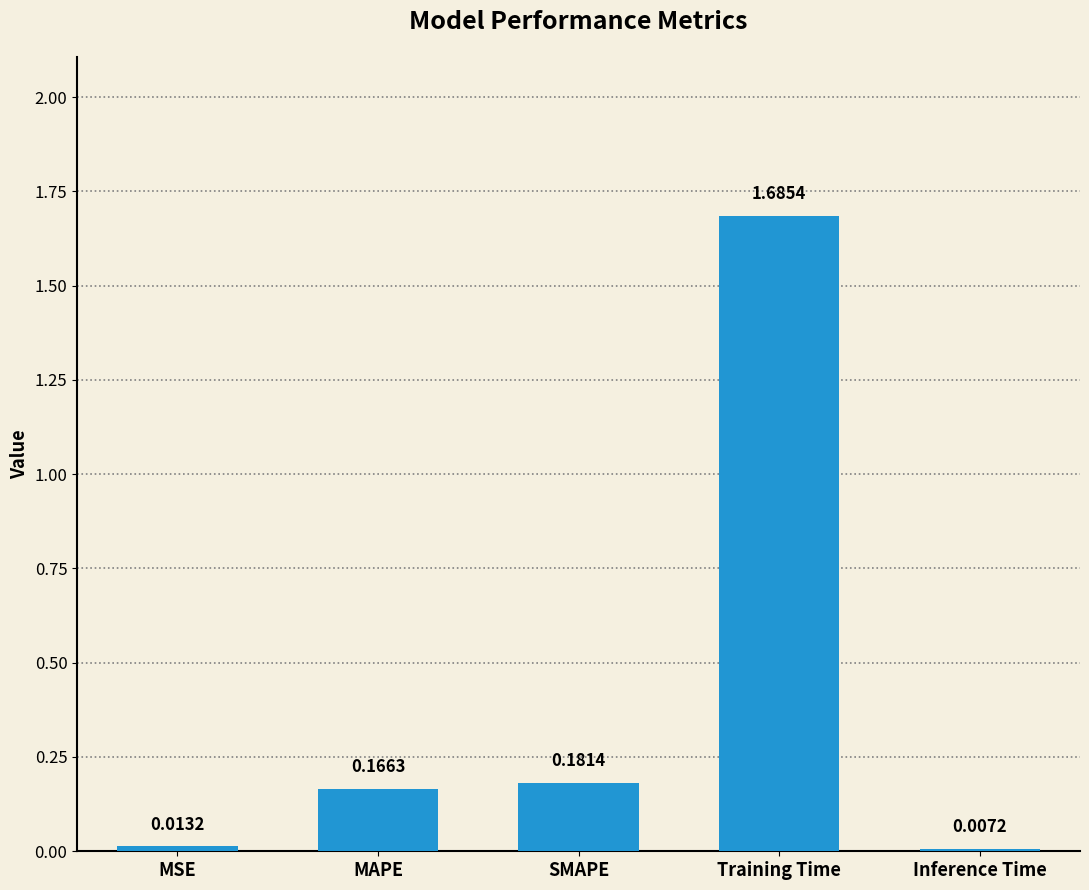

Is it true that the value at MAPE is 0.1?

False